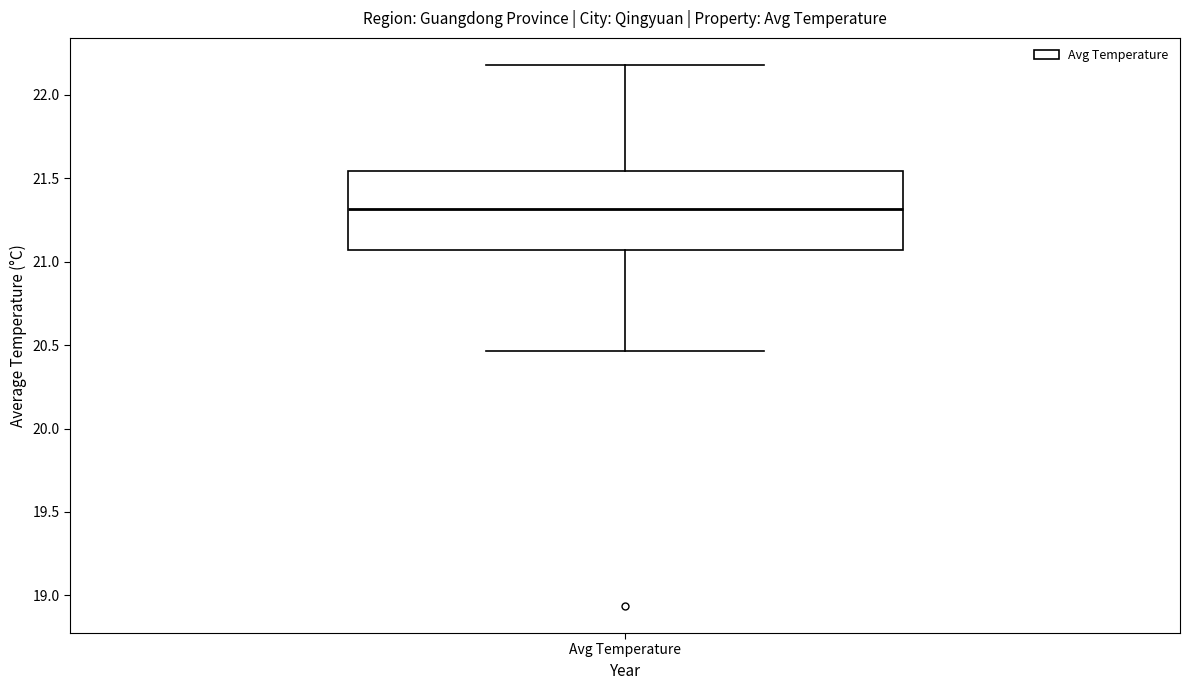

Read this box plot against the y-axis: the position of the median line, the range covered by the box, and the ends of both whiskers. The values are not printed on the chart, so give them approximately, as read against the axis.

median 21.30, box 21.05 to 21.55, whiskers 20.45 to 22.20